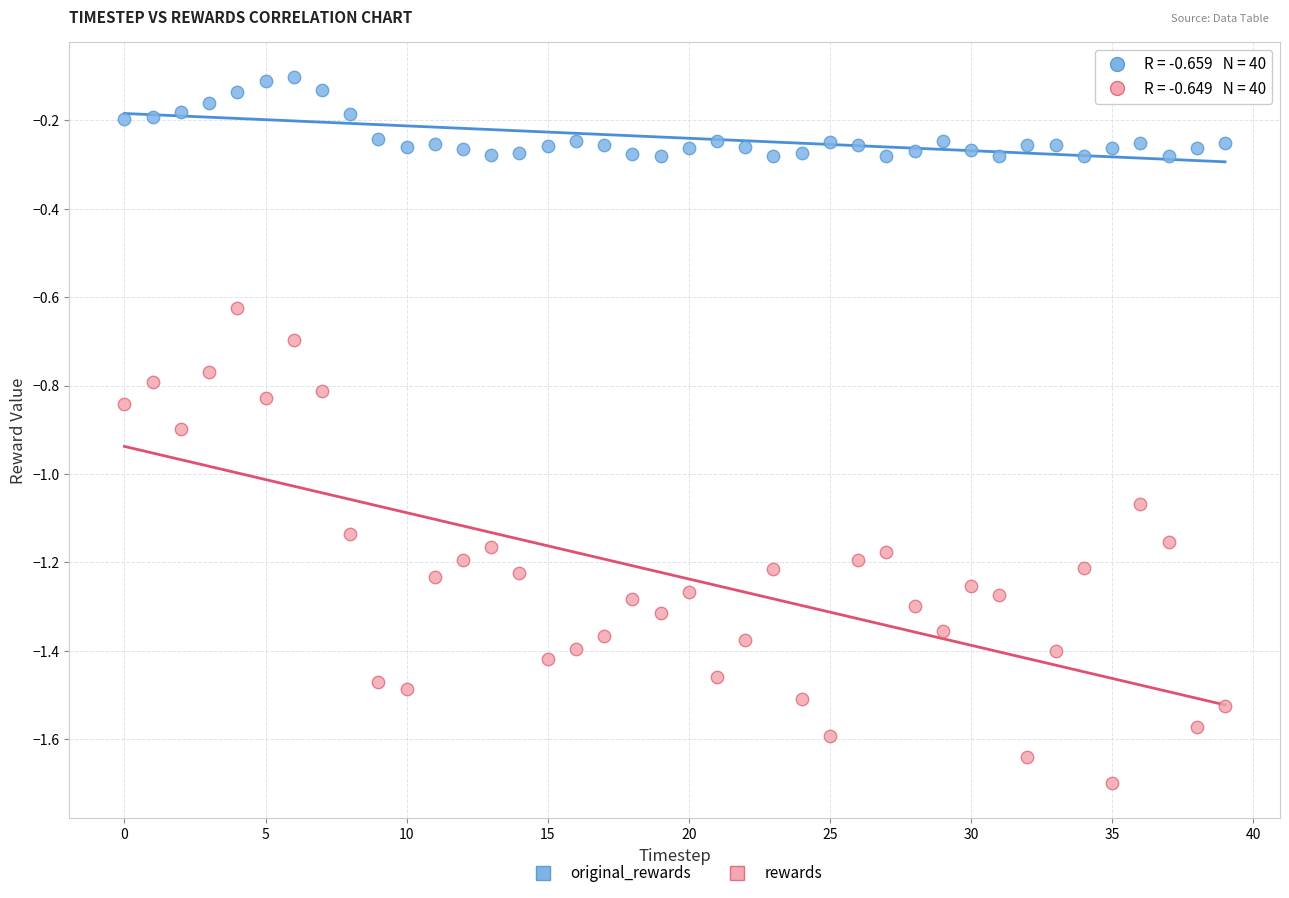

Which series reaches the minimum Y coordinate?

rewards